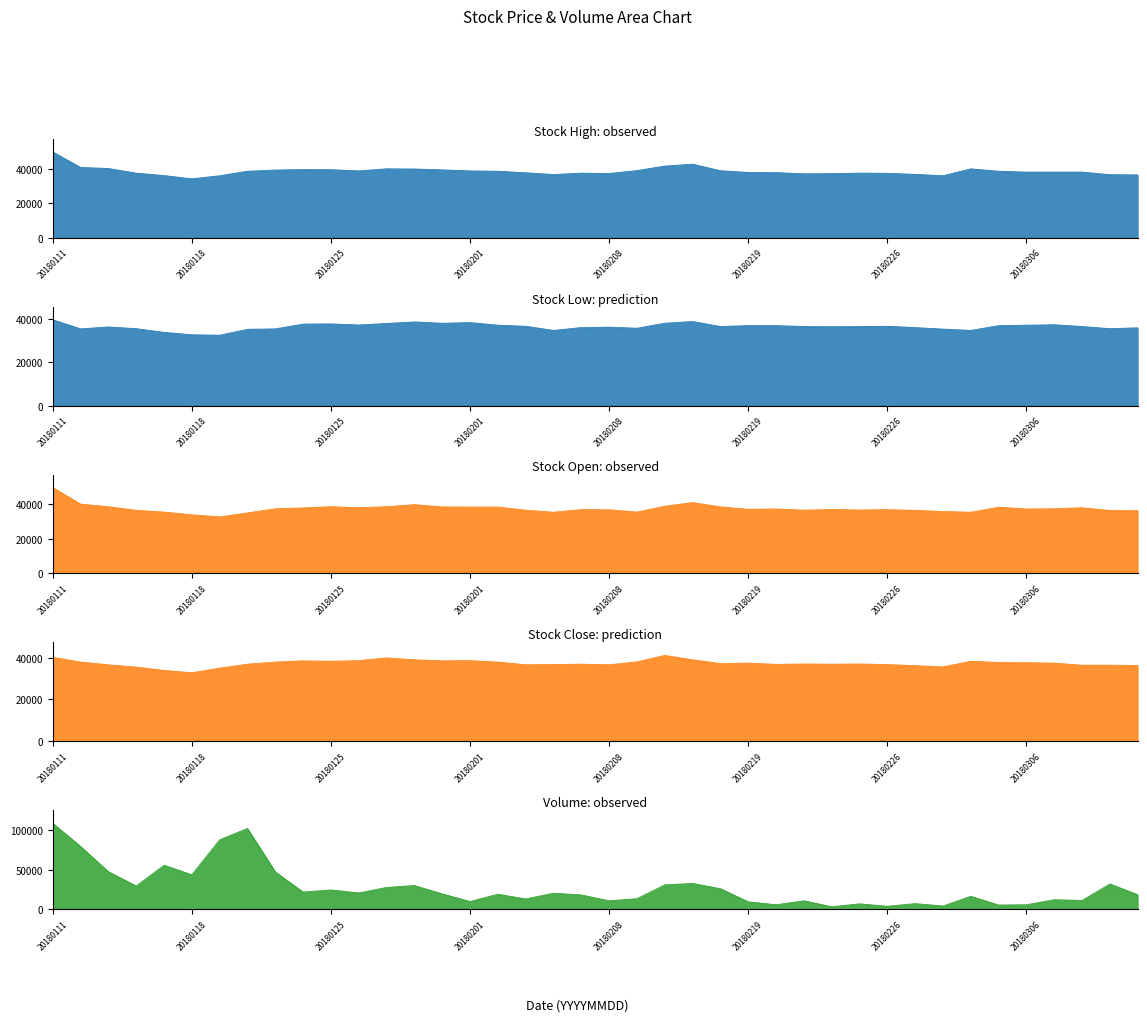

What are all the series names shown in the legend?

High, Low, Open, Close, Volume